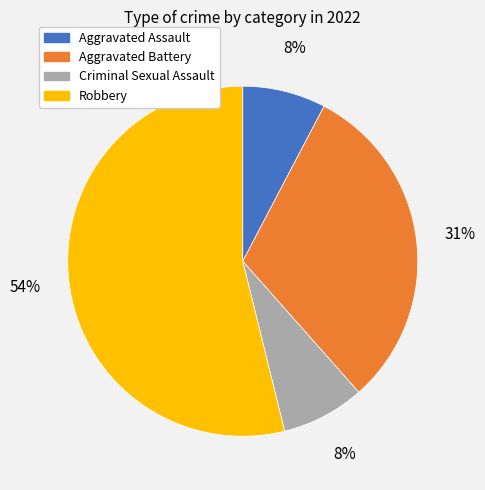

Which category accounts for the majority?

Robbery